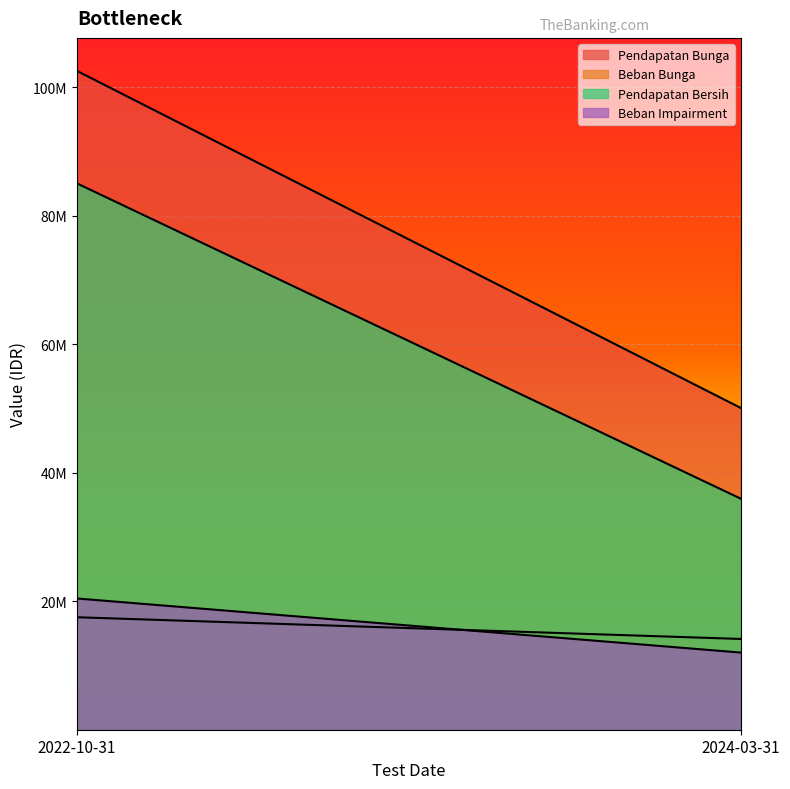

The value of Pendapatan Bersih at 2024-03-31 is 50104170. True or false?

False